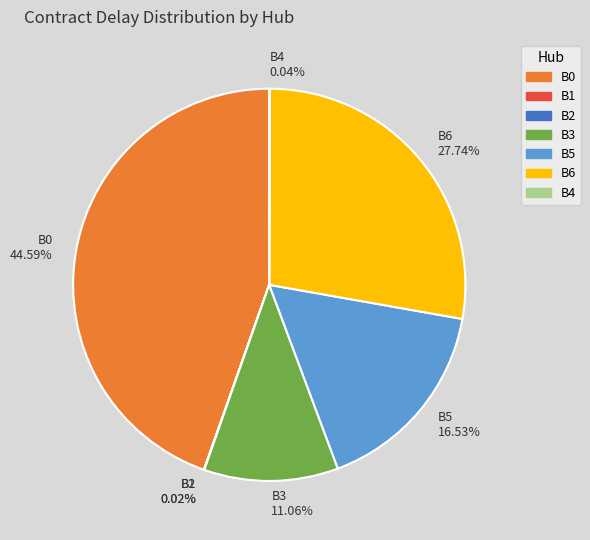

Is B5 16.53% the majority of the pie?

No